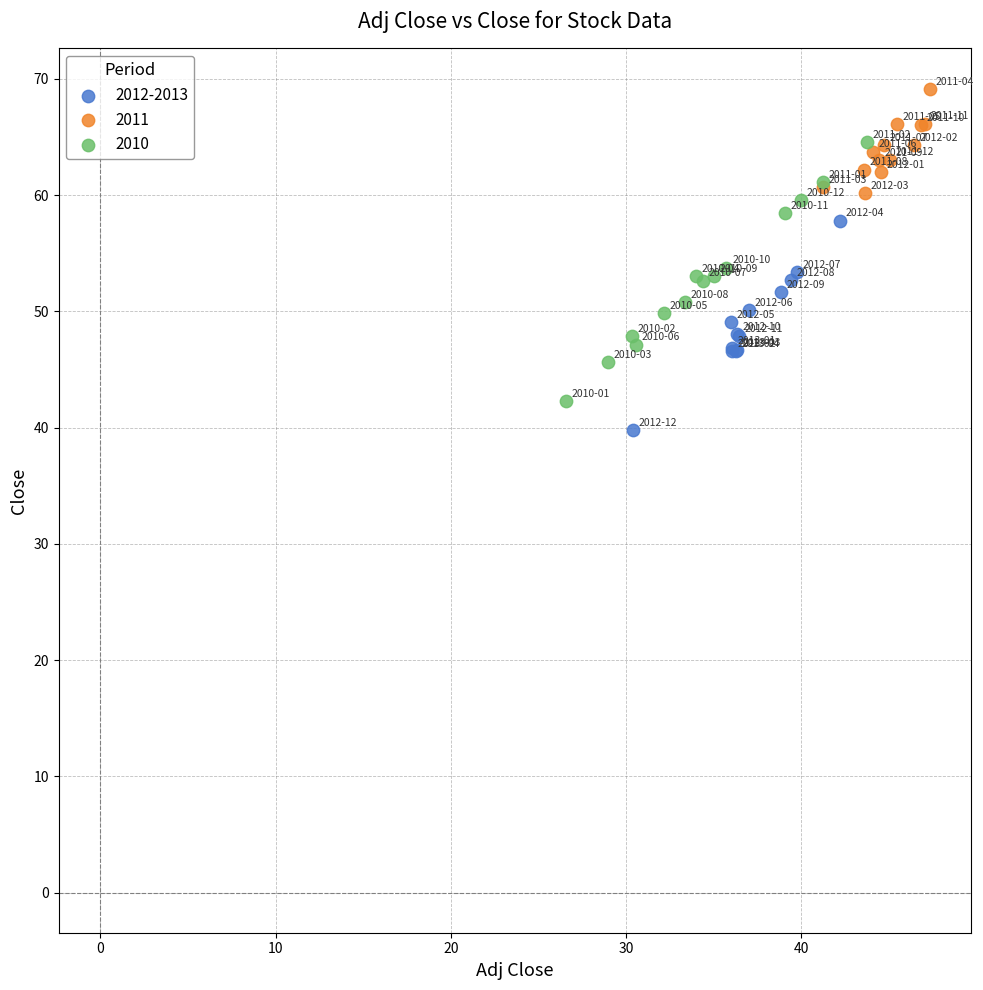

Which series contains the highest Y value?

2011